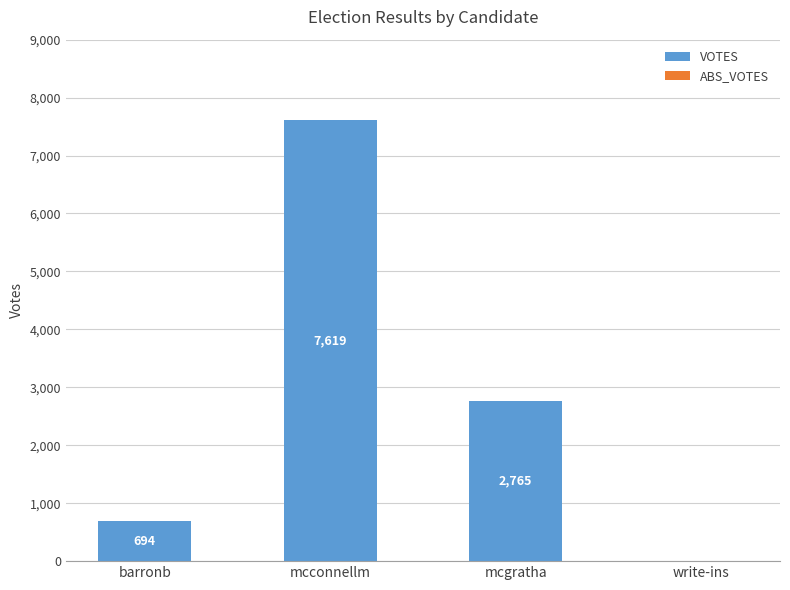

Reading right to left, list all the values displayed in this chart.

write-ins=0	mcgratha=2765	mcconnellm=7619	barronb=694